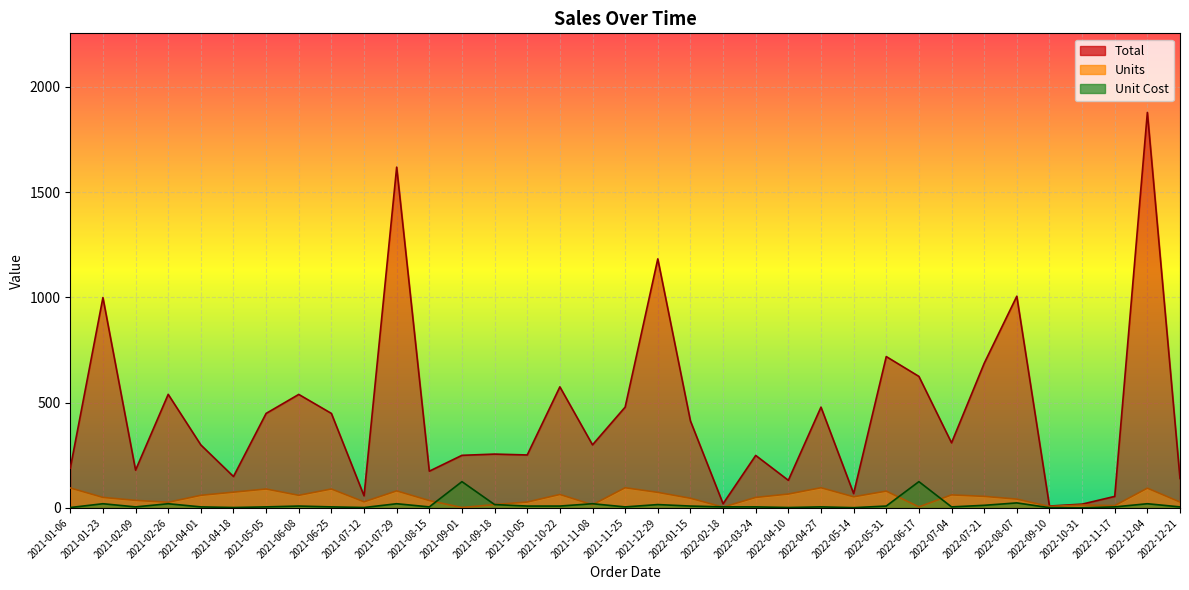

Is it true that Unit Cost equals 3.4 at 2022-07-04?

False